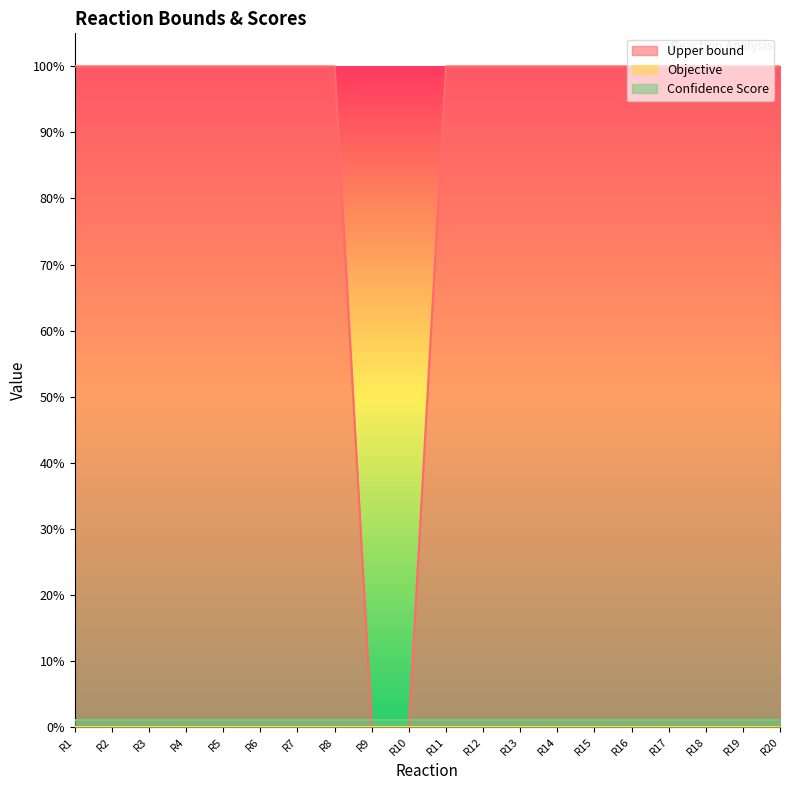

Which series ends up on top after the final intersection of Upper bound and Confidence Score?

Upper bound